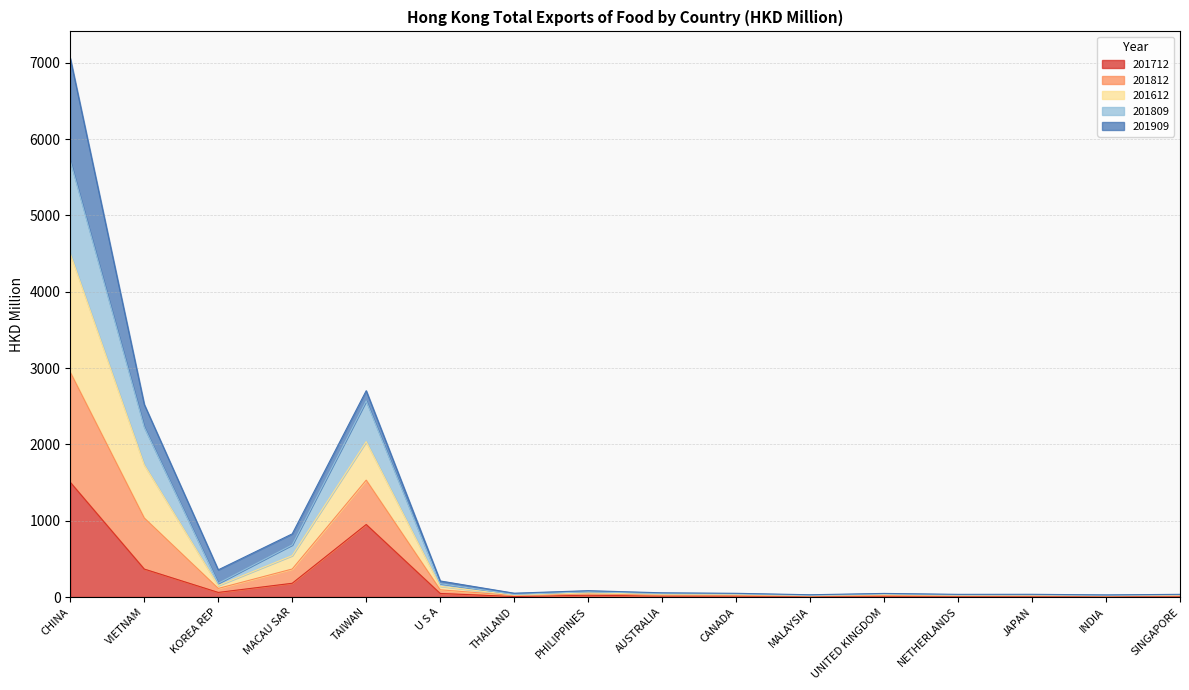

What is the spread (max minus min) of values at UNITED KINGDOM?

36.1